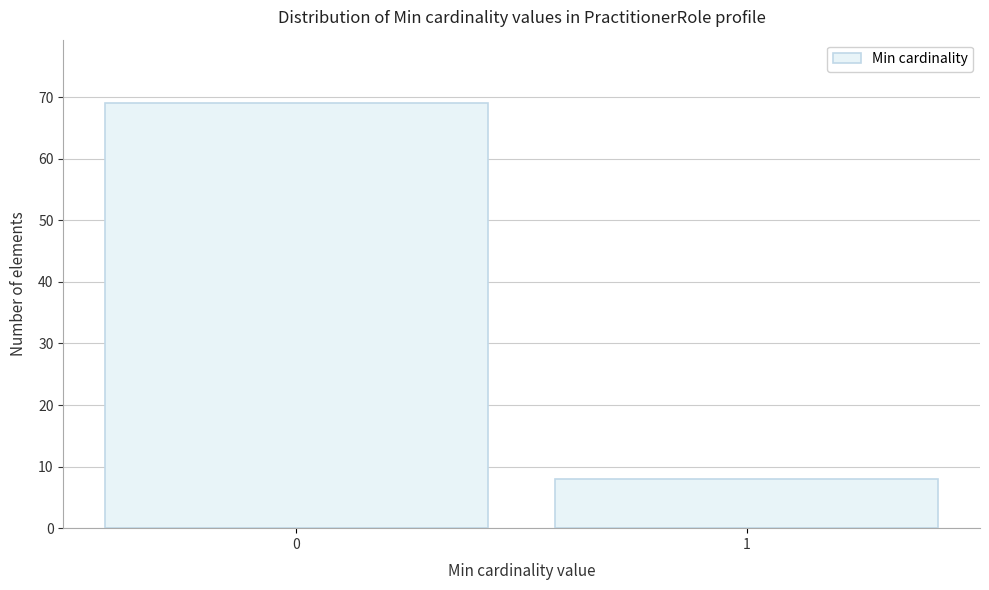

Reading right to left, what are all the values shown in this chart?

8	69